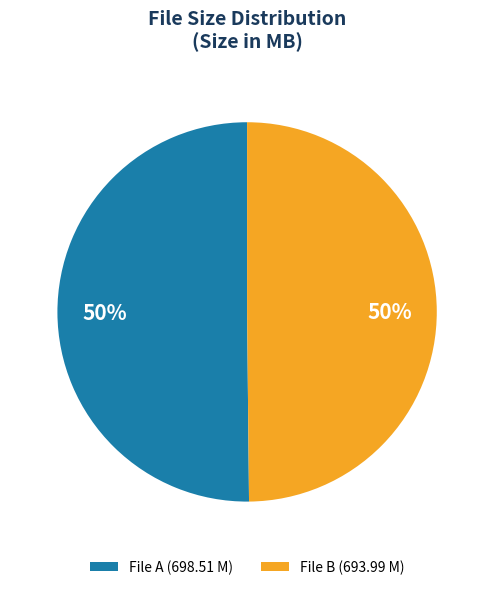

To the nearest percent, what is the average slice percentage?

50%